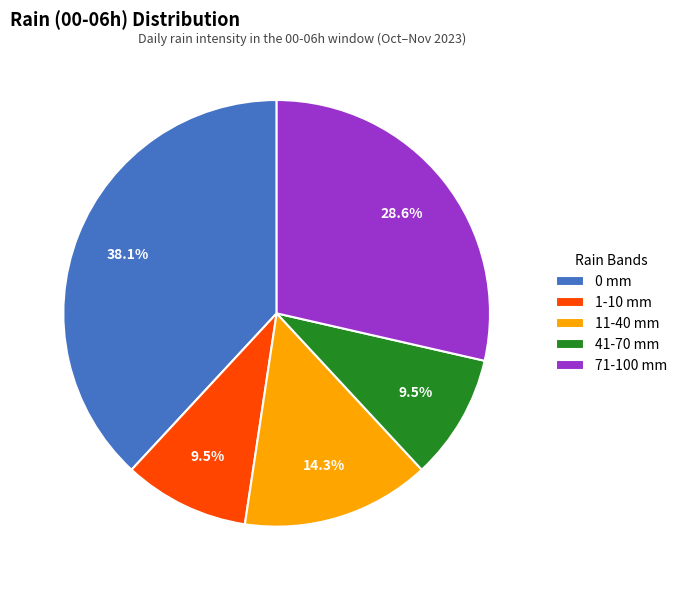

Which slice is the largest?

0 mm